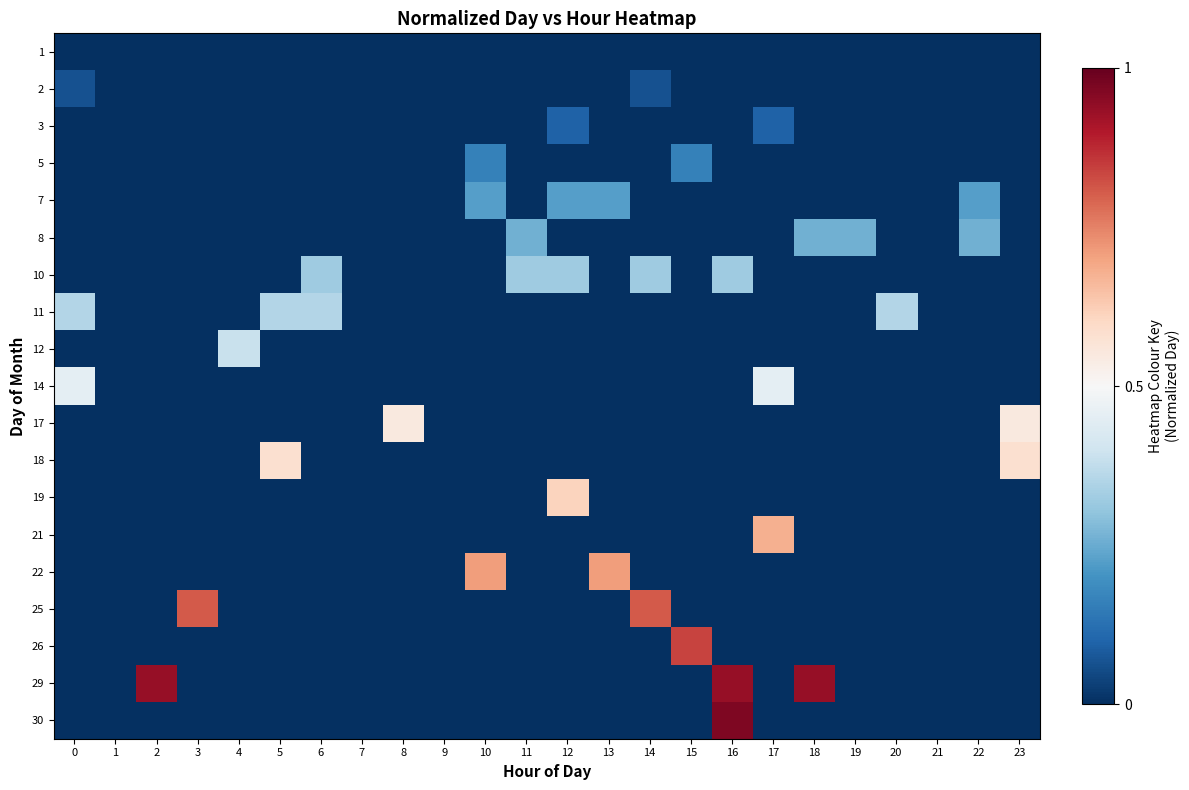

What is the total value across all series at 4?

0.4